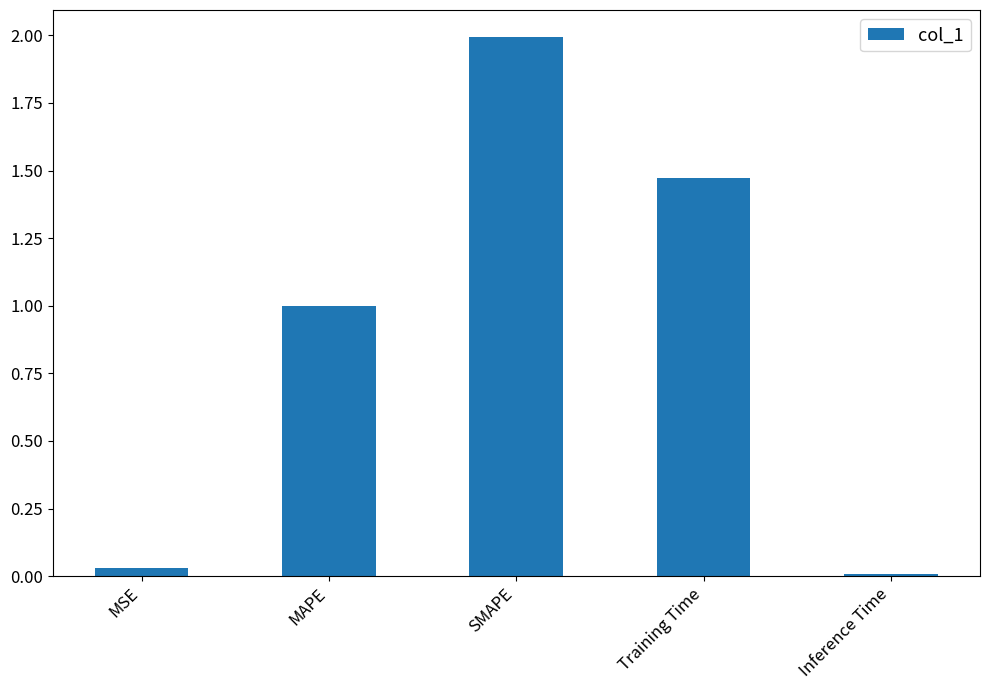

What is the label of the 1st bar from the left?

MSE